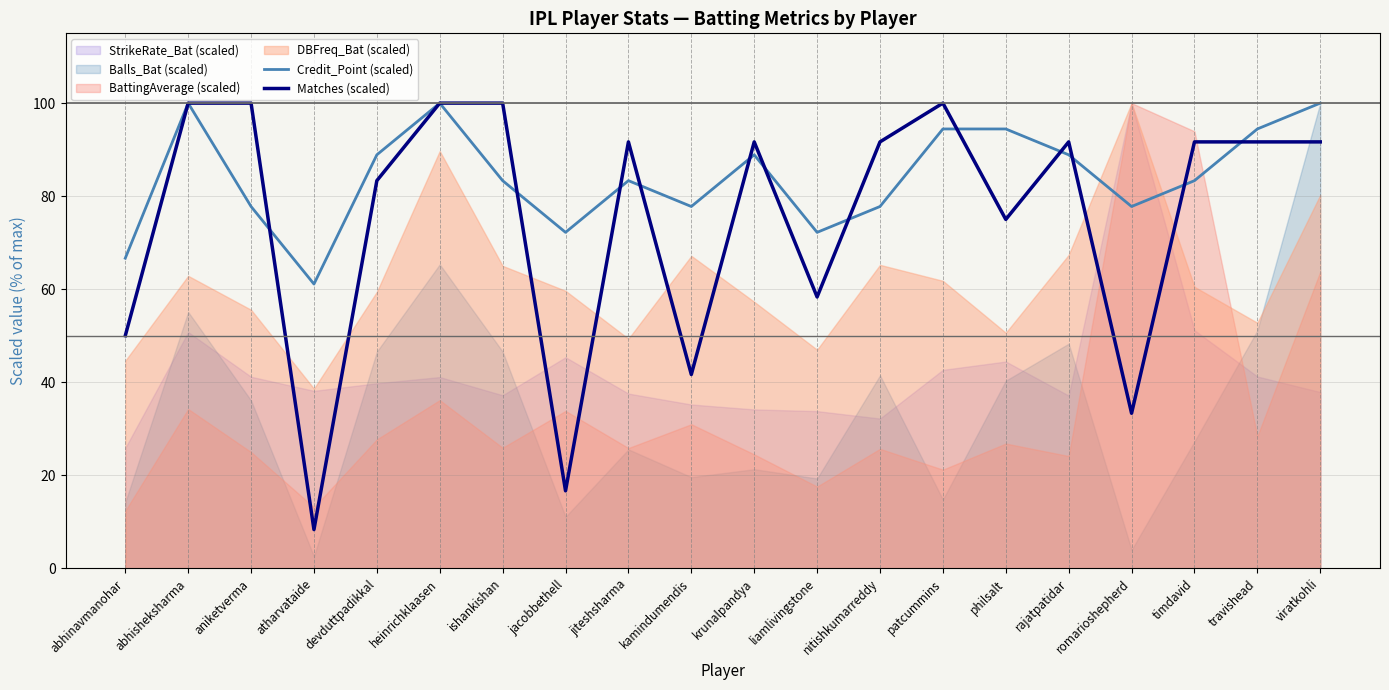

Where is Credit_Point (scaled) nearest to the value 80?

aniketverma